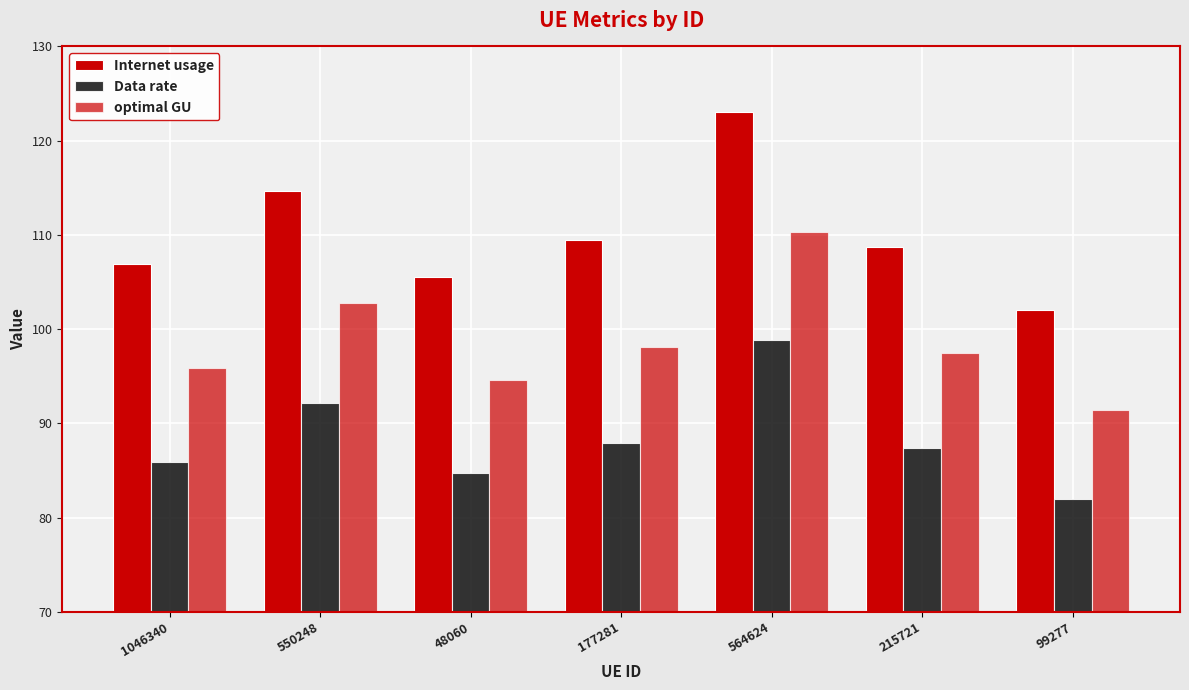

How many bars are there in total?

21